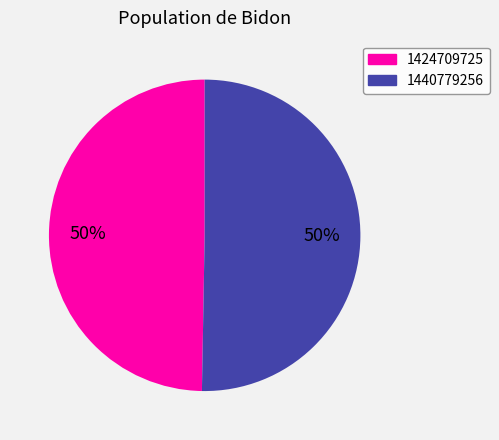

Which slice represents more than half of the pie?

1440779256